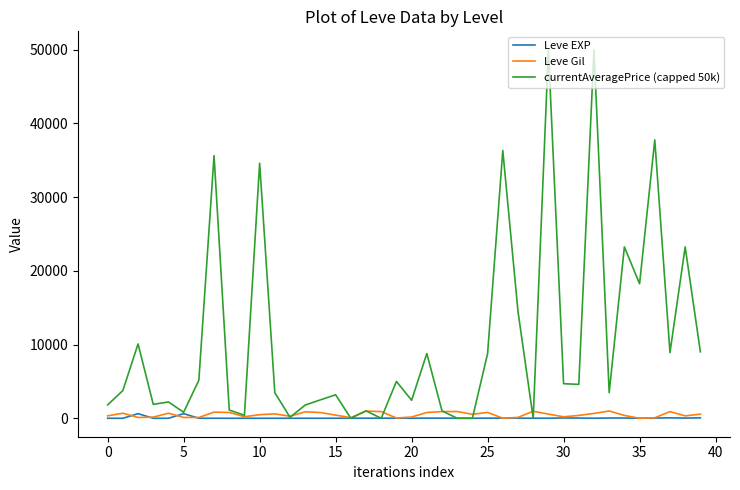

What is the lowest value of the Leve EXP series?

1